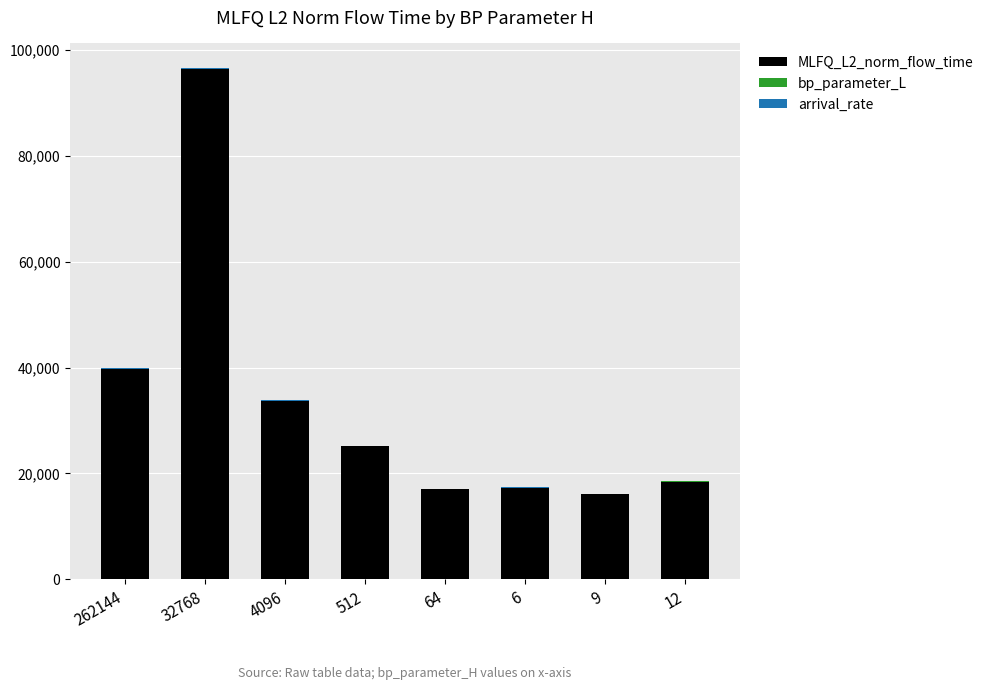

What is the maximum value for MLFQ_L2_norm_flow_time?

96403.2